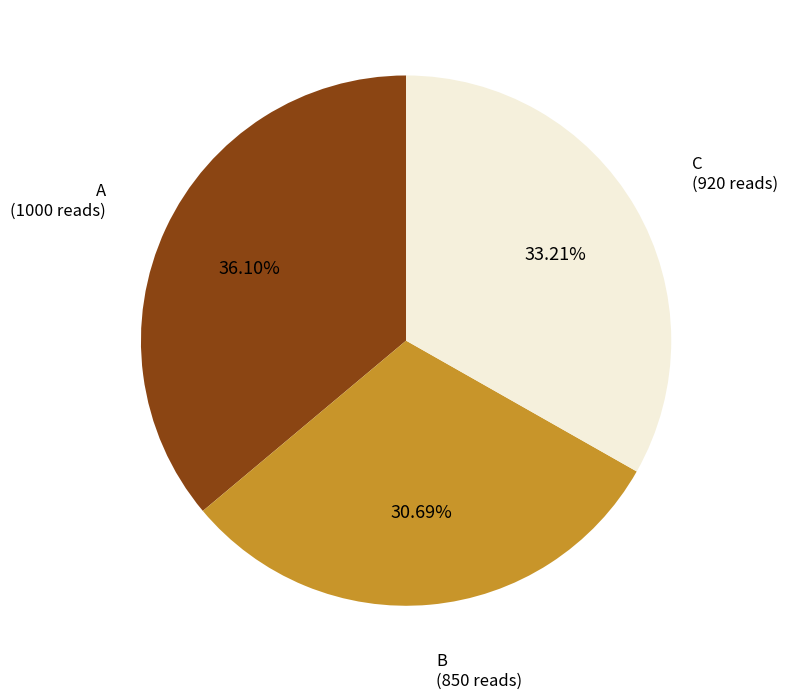

To the nearest percent, what is the combined percentage of C and B?

64%